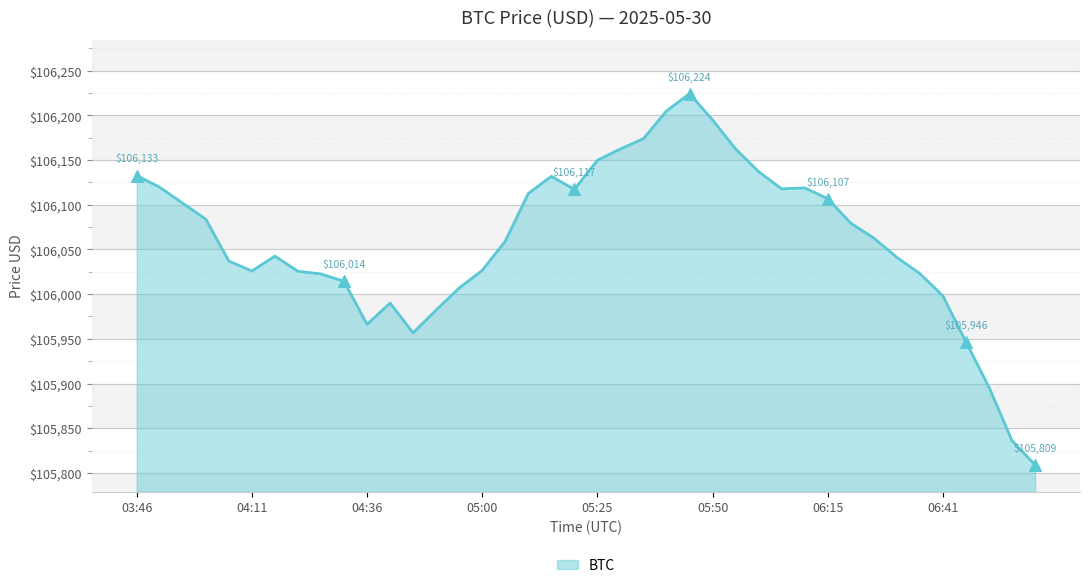

What is the greatest value displayed?

106224.3